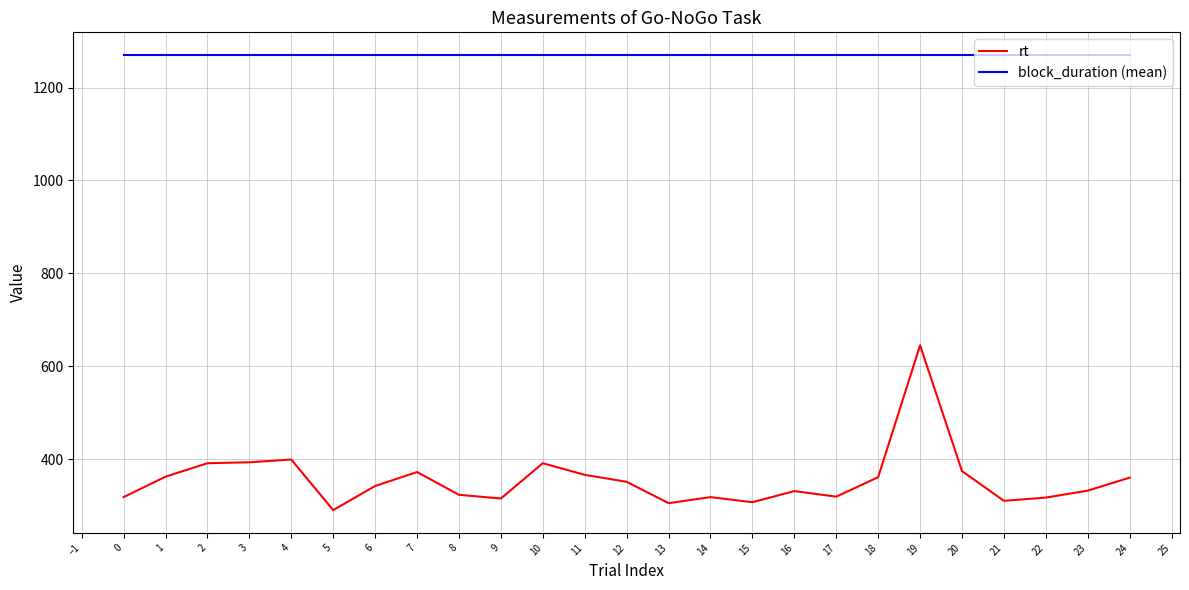

Is the value of rt at 20 greater than the value of block_duration (mean) at 21?

No